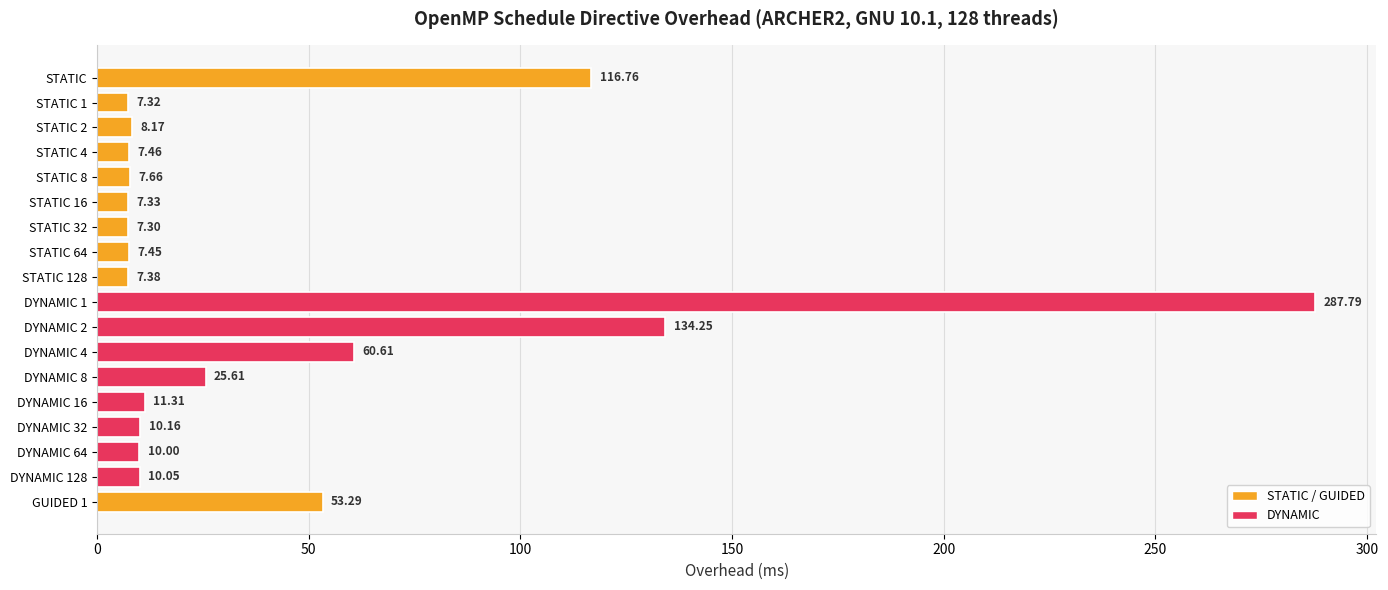

Which category has the highest value across all series?

DYNAMIC 1